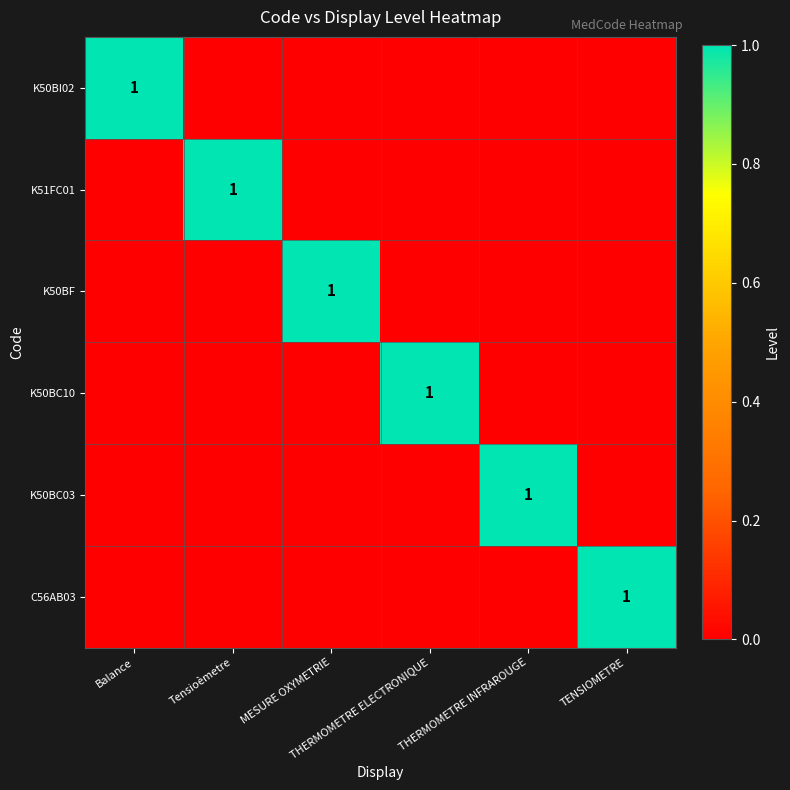

Which has a higher value, Tensioèmetre or Balance?

Balance